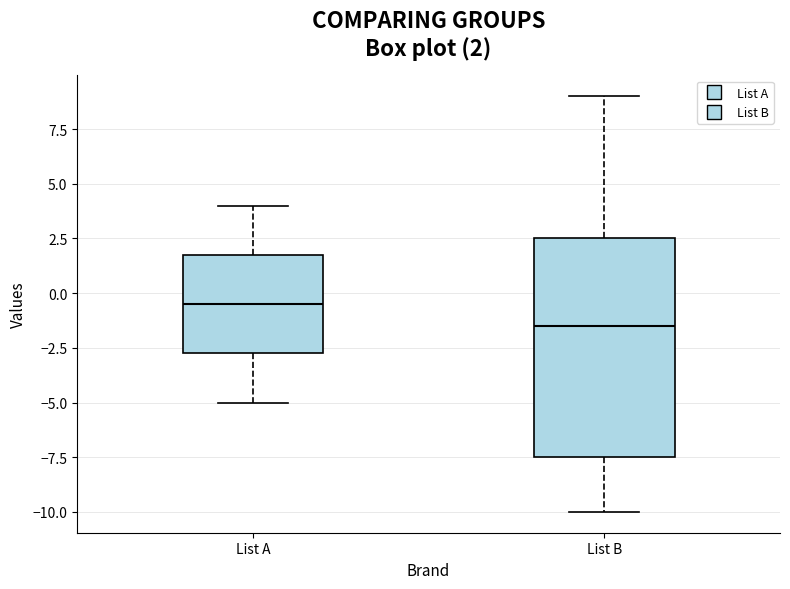

Which box has the lowest median line?

List B